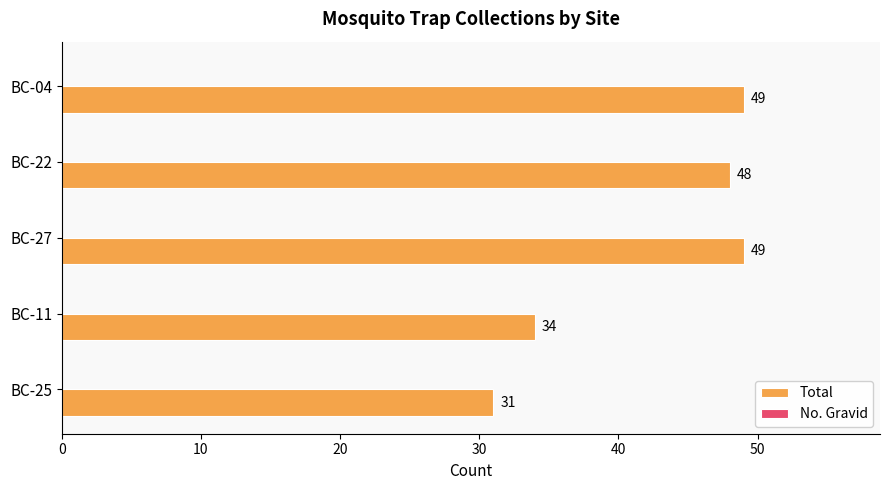

What is the maximum value shown in the chart?

49